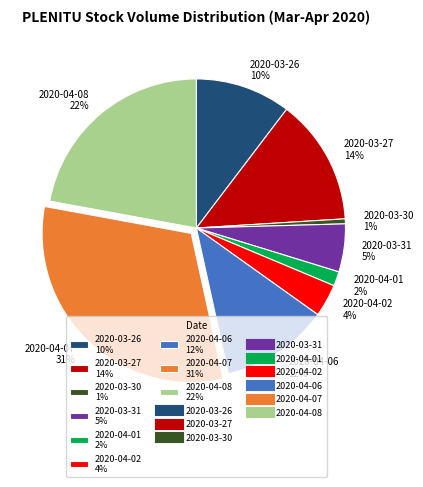

What is the largest slice in the pie chart?

2020-04-07